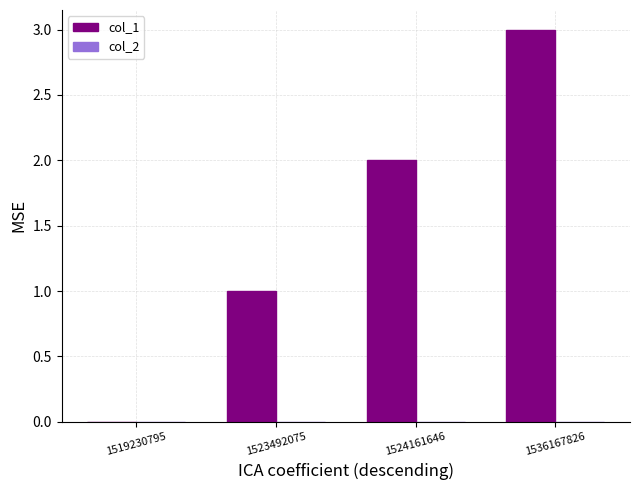

Approximately how many times larger is the value at 1536167826 compared to 1524161646?

1.5